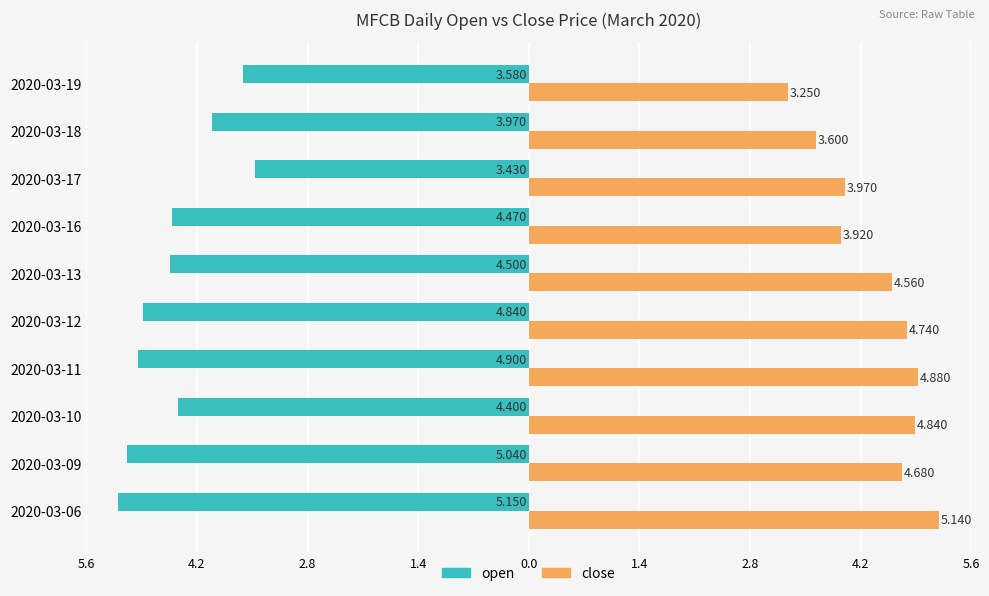

What are all the series names shown in the legend?

open, close